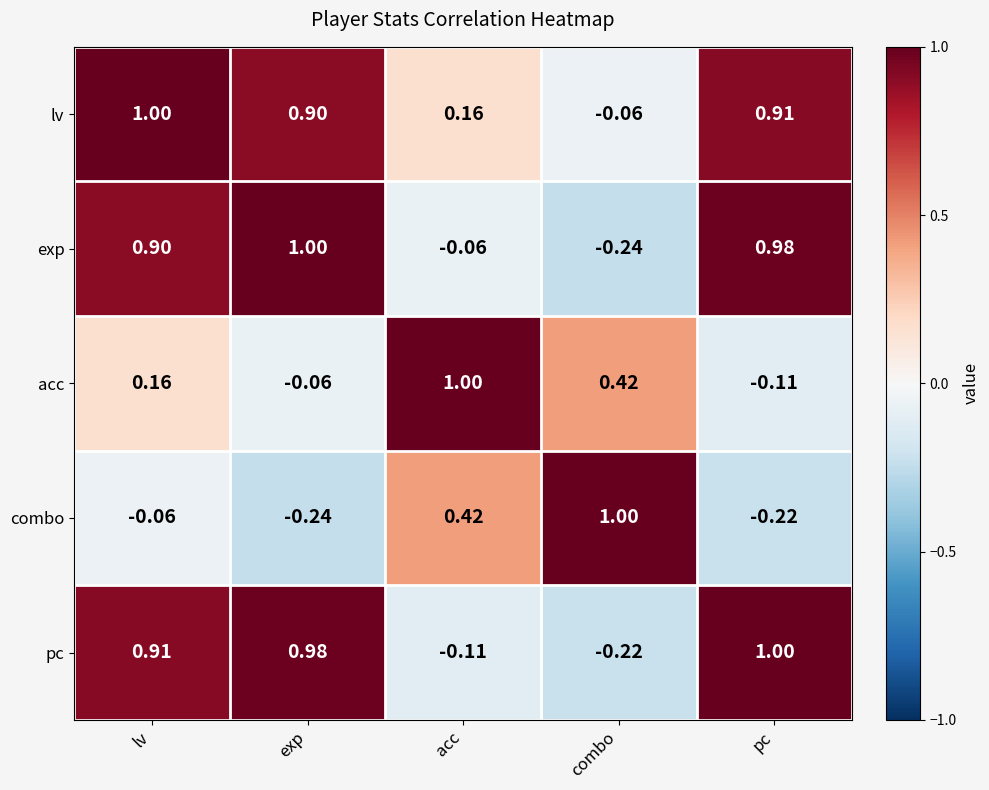

List the labels in order of combo value, largest first.

combo, acc, lv, pc, exp